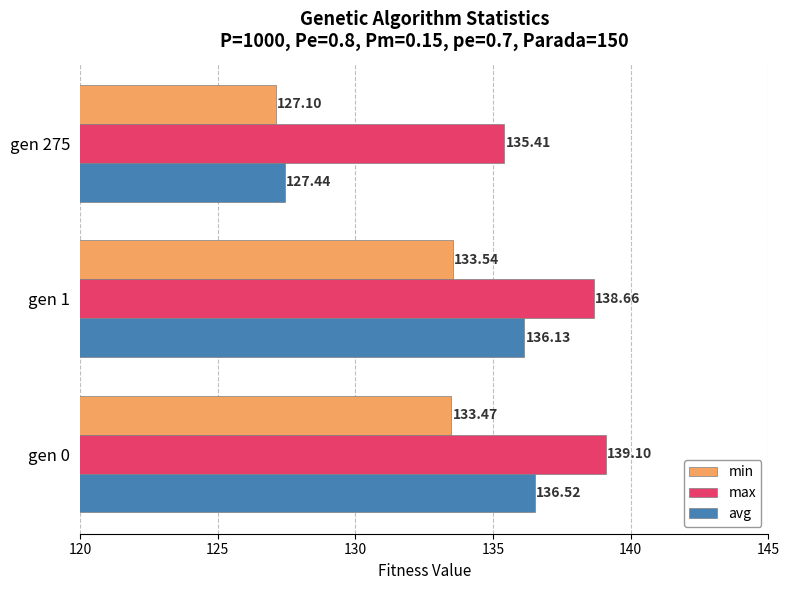

Rank the categories by min value from highest to lowest.

gen 1, gen 0, gen 275